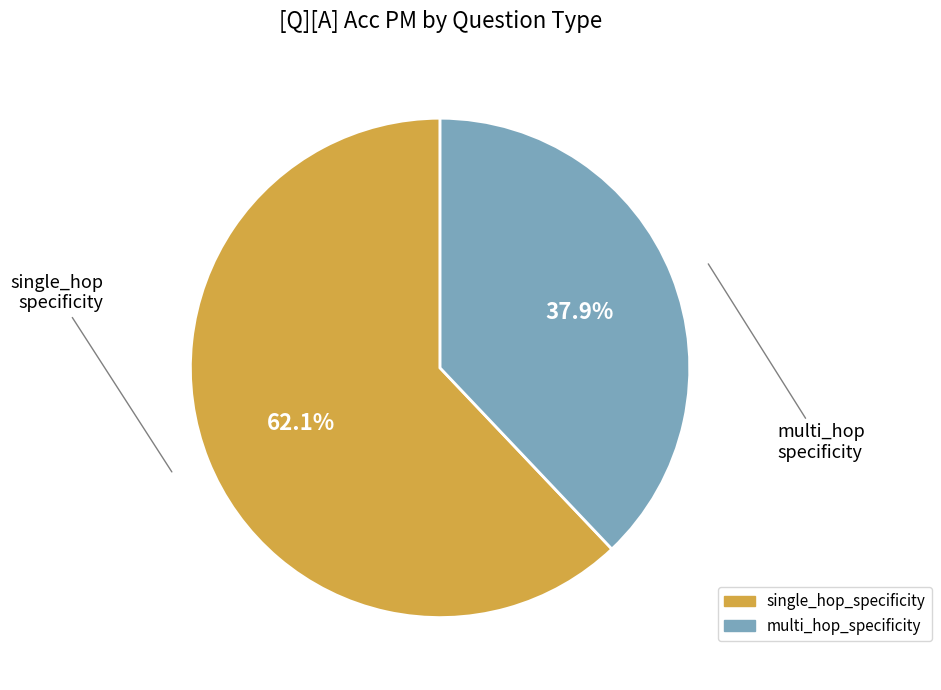

Count the number of slices in the pie.

2